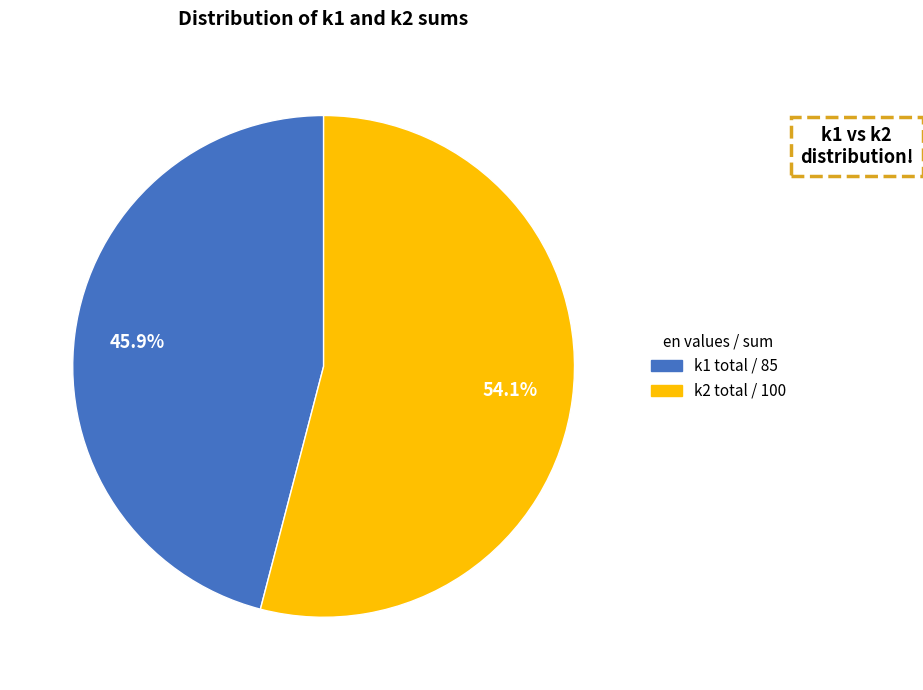

Does any single category account for the majority?

Yes